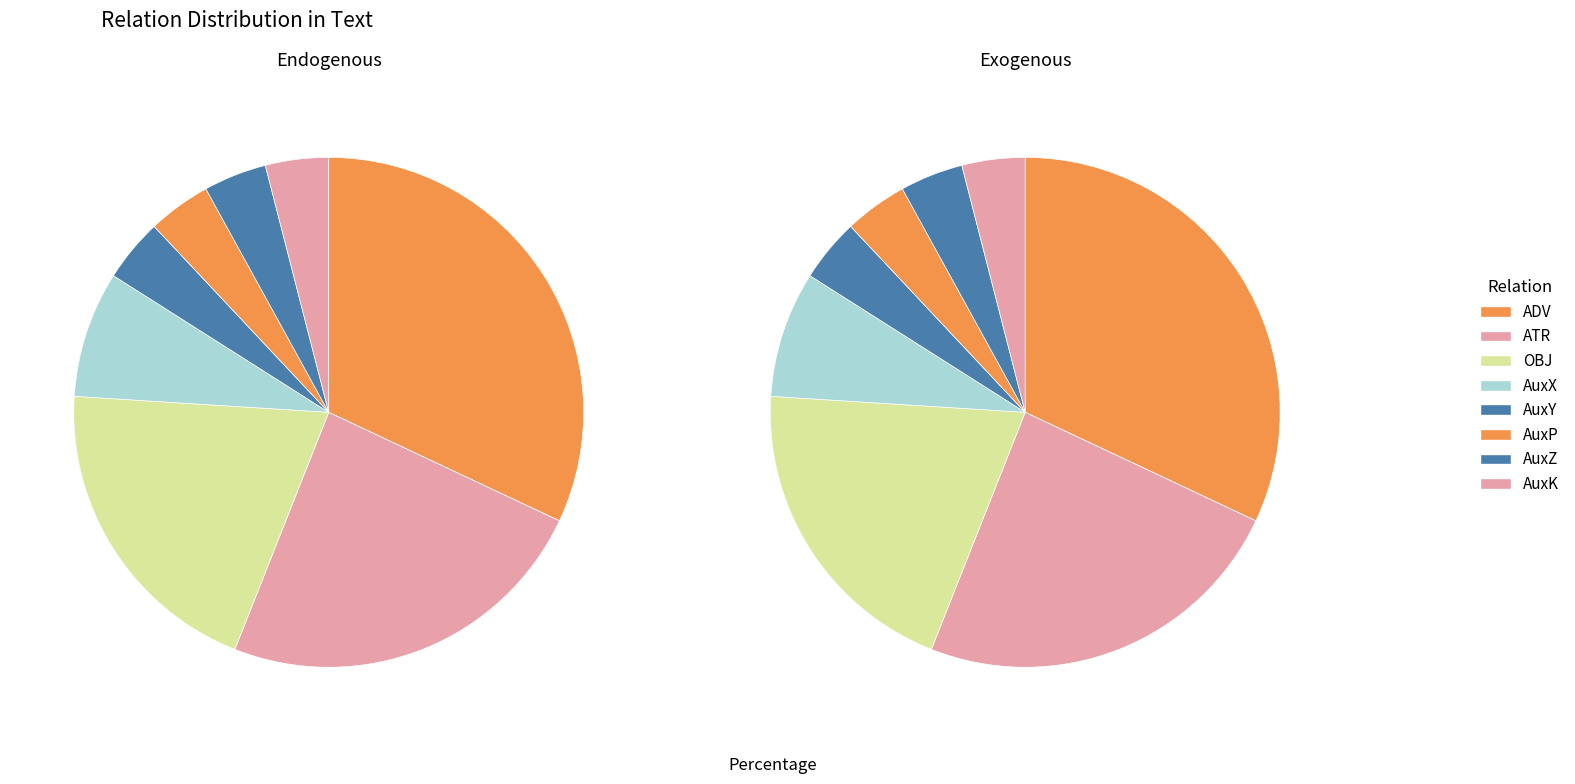

Rank the categories by value from highest to lowest.

ADV, ATR, OBJ, AuxX, AuxY, AuxP, AuxZ, AuxK